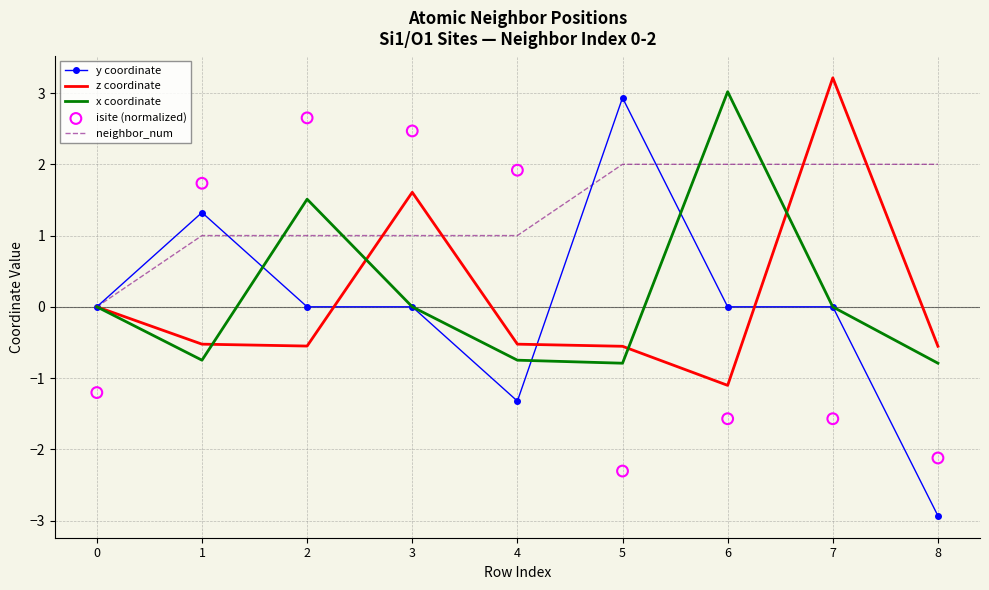

Which series reaches the maximum Y coordinate?

z coordinate